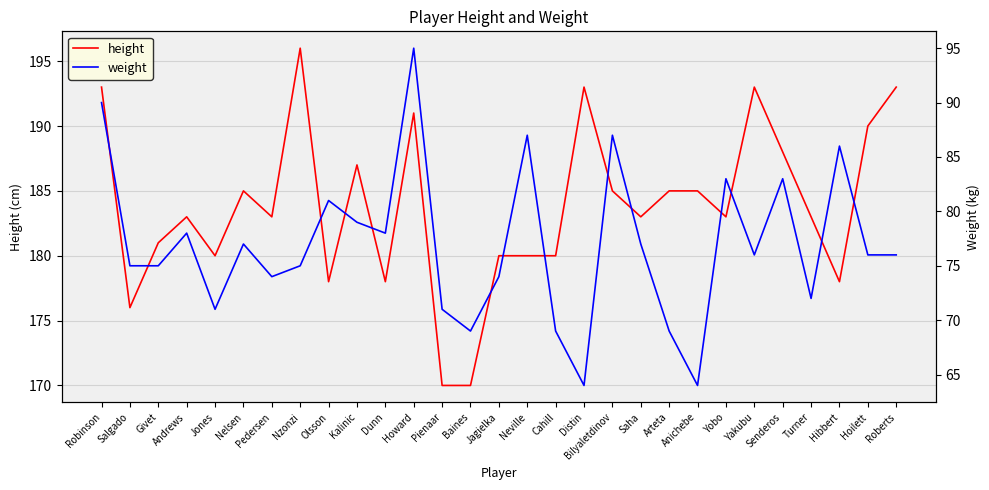

What is the greatest value displayed?

196